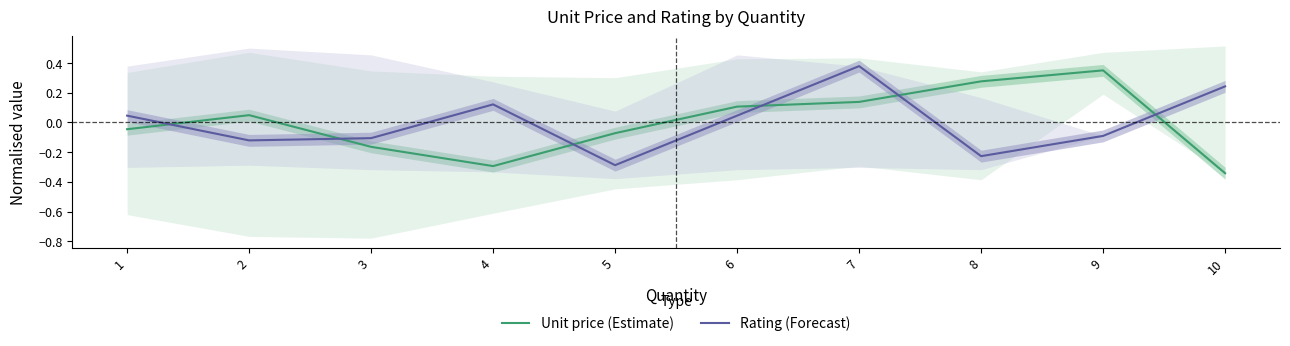

What is the difference between the highest and lowest values at 7?

0.2